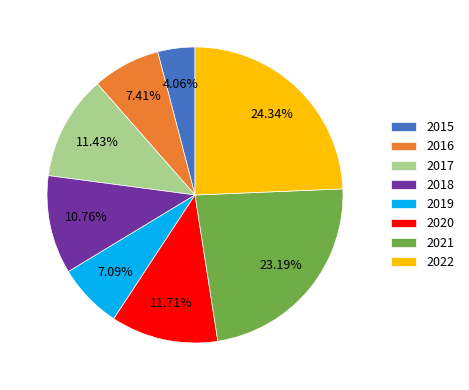

What is the largest slice in the pie chart?

2022